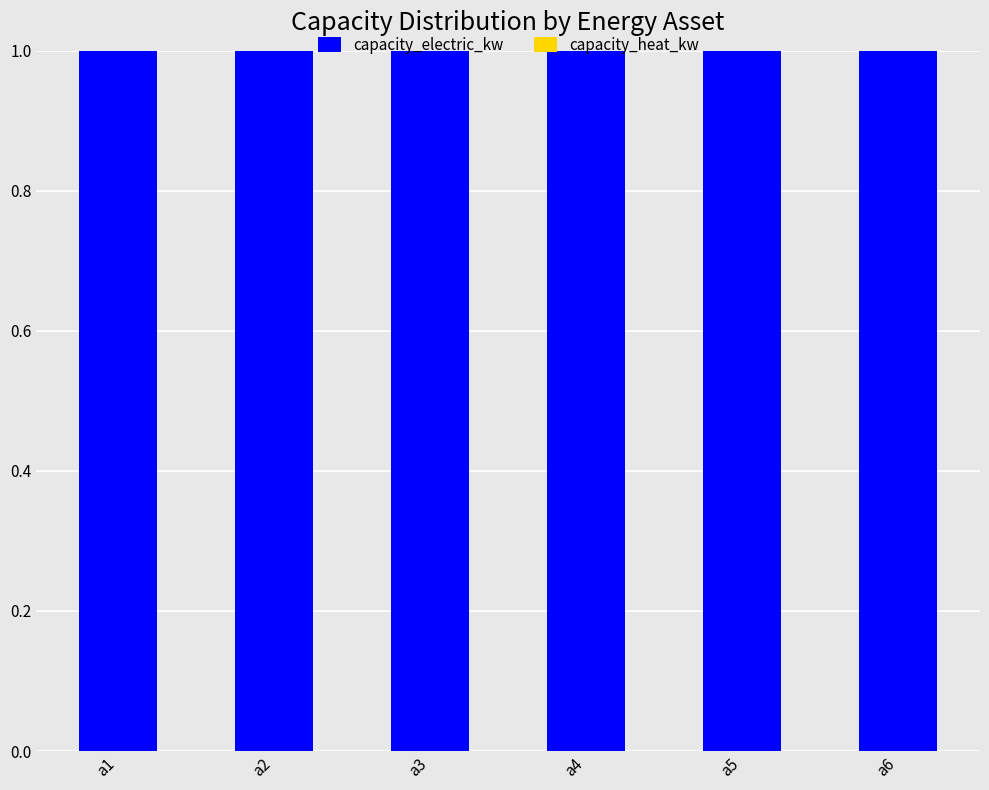

Is the value of capacity_electric_kw at a3 greater than the value of capacity_heat_kw at a2?

Yes